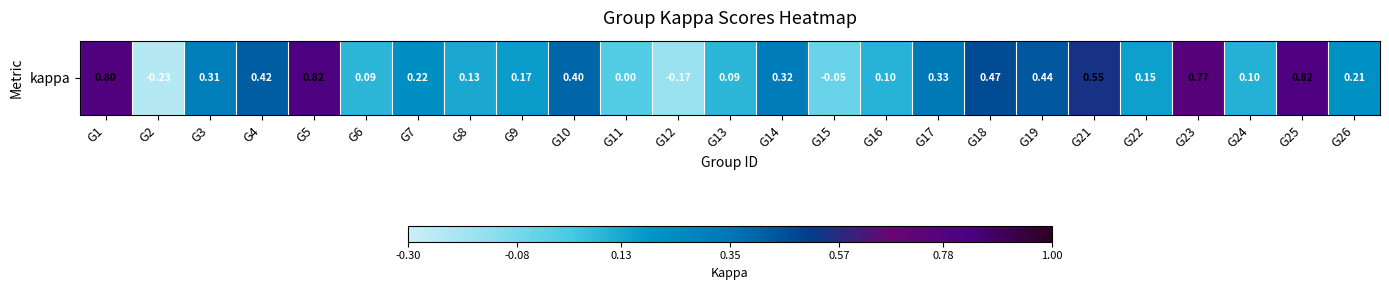

List the labels in order of value, largest first.

G5, G25, G1, G23, G21, G18, G19, G4, G10, G17, G14, G3, G7, G26, G9, G22, G8, G24, G16, G6, G13, G11, G15, G12, G2